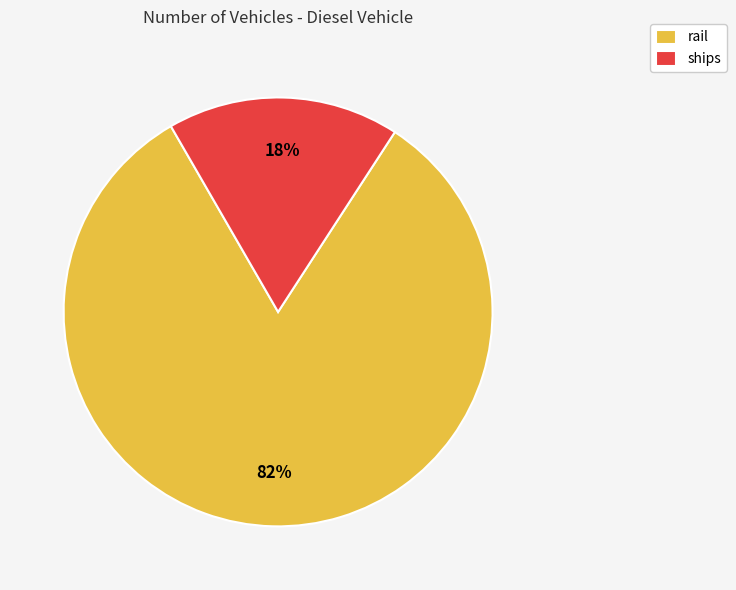

Combined, do rail and ships account for over 50%?

Yes